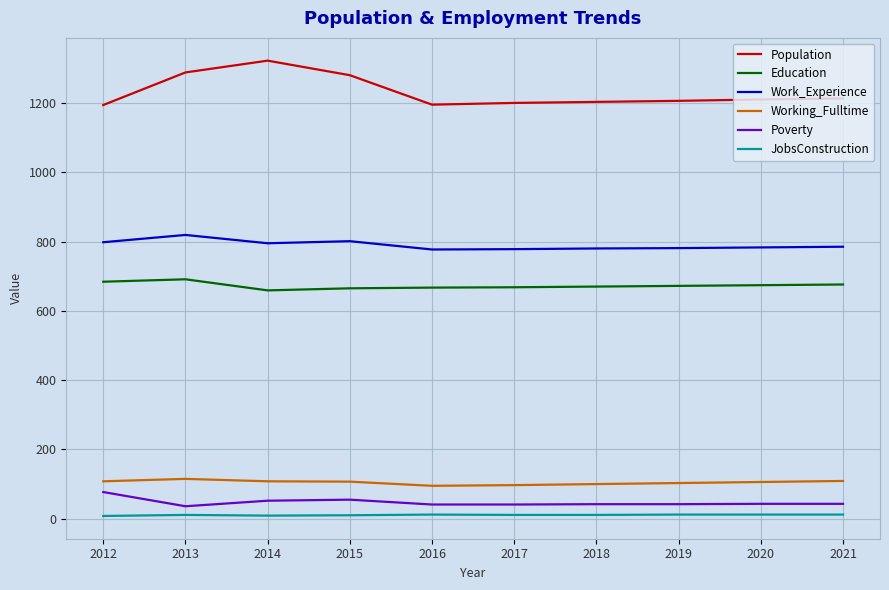

True or false: Population and Education intersect in this chart.

False